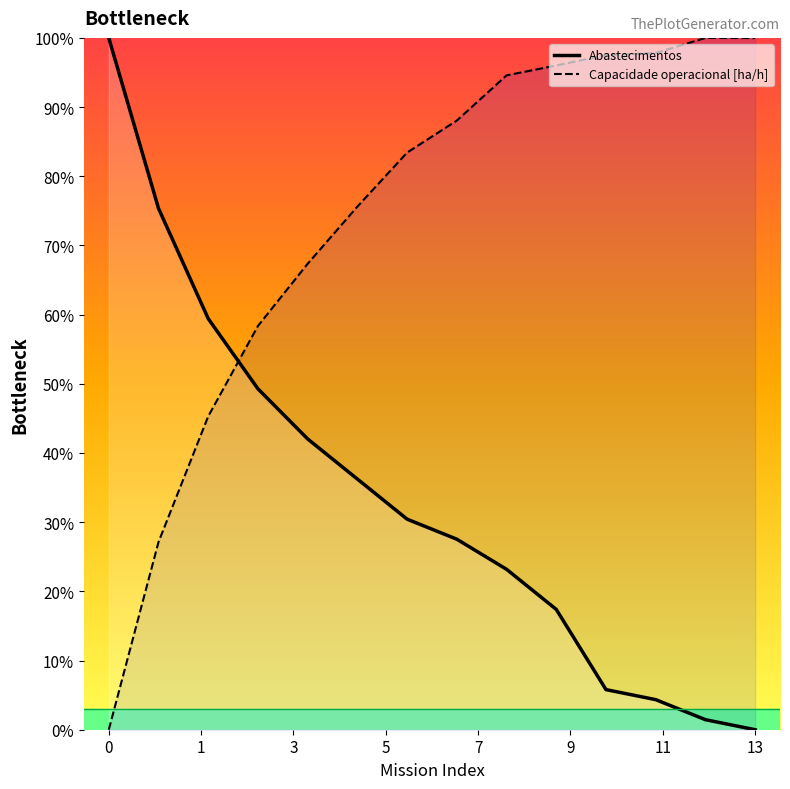

At which category is the sum across all series the highest?

8